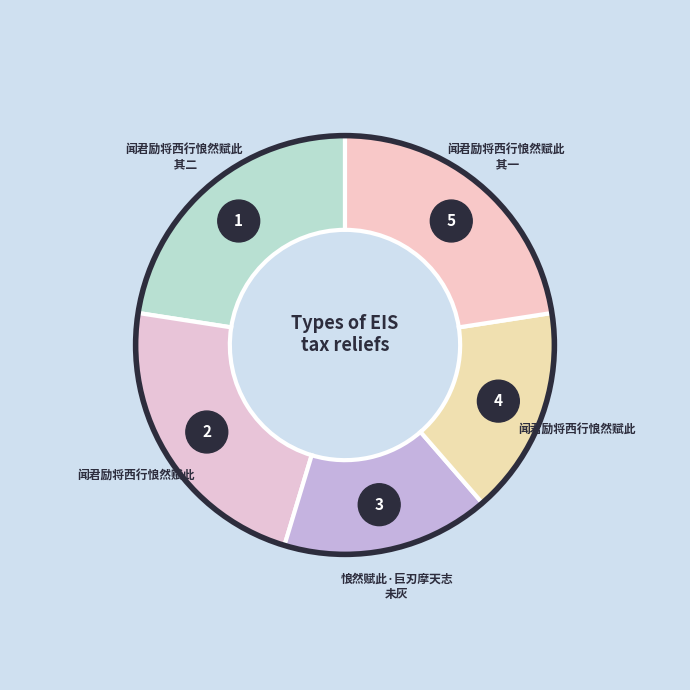

Is it true that 闻君励将西行悢然赋此 其一 is 12% of the pie?

False